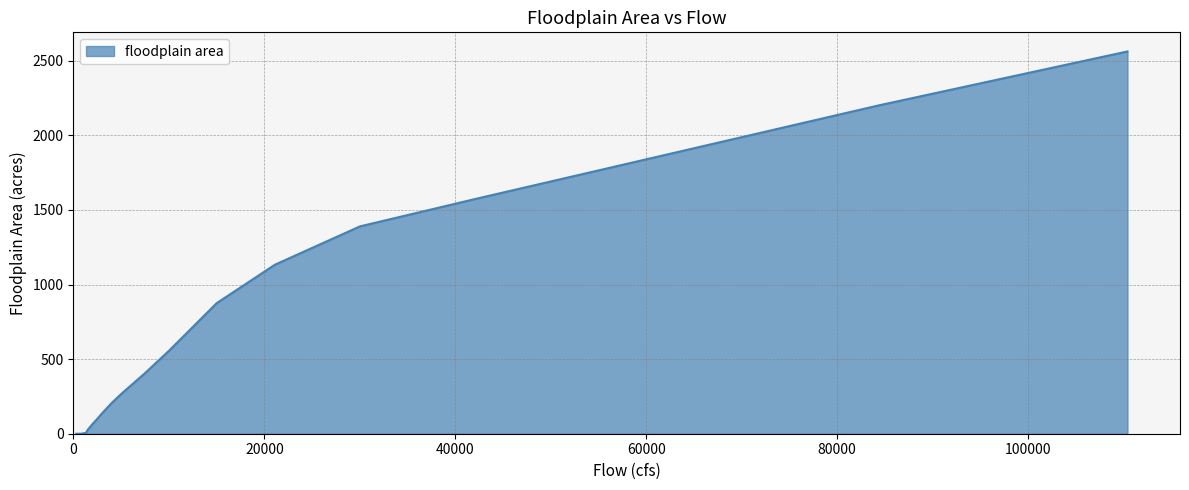

What is the difference between the maximum and minimum values?

2561.9